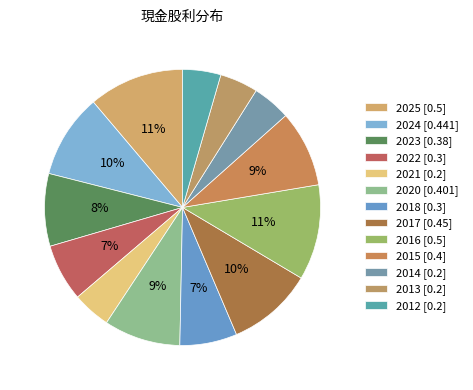

Between 2012 and 2024, which is larger?

2024